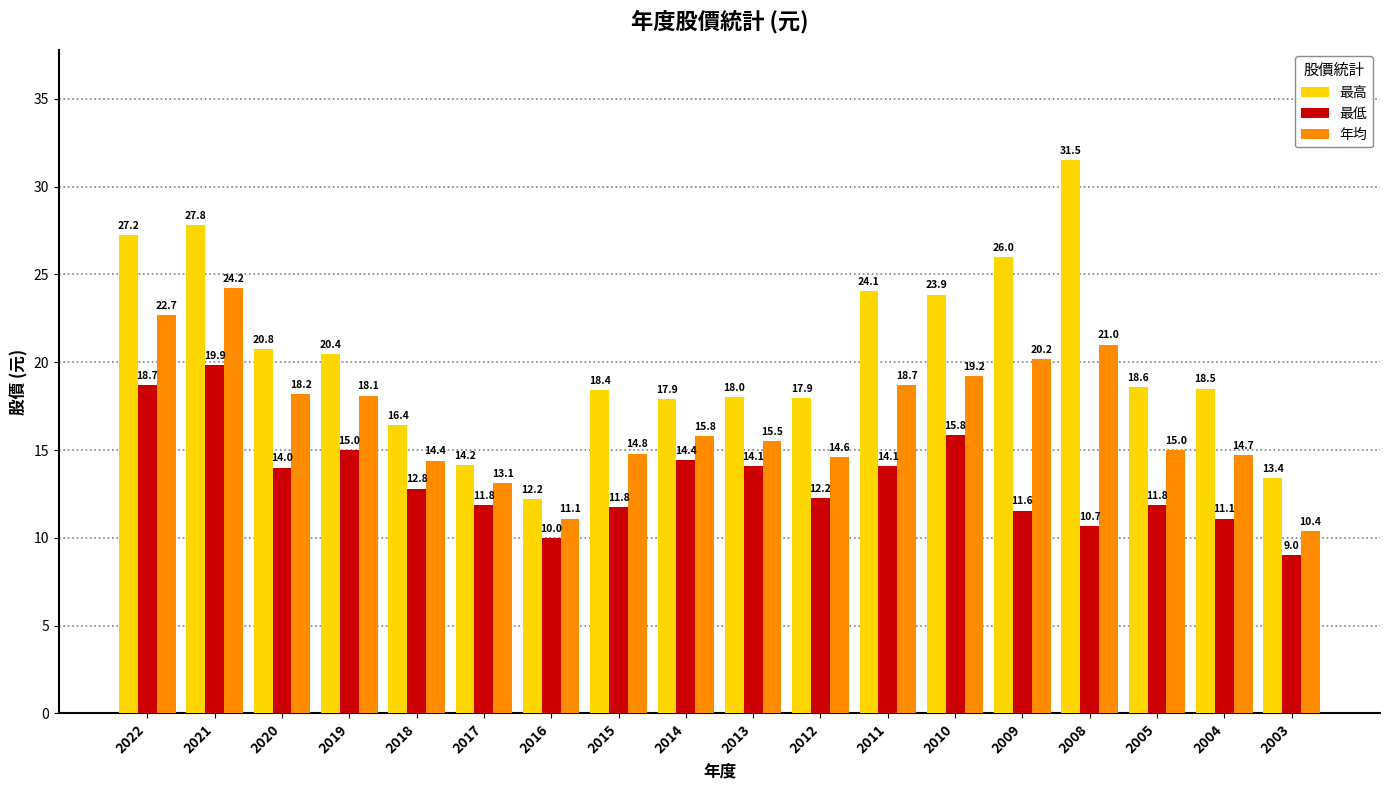

Which series changed the most between 2020 and 2014?

最高